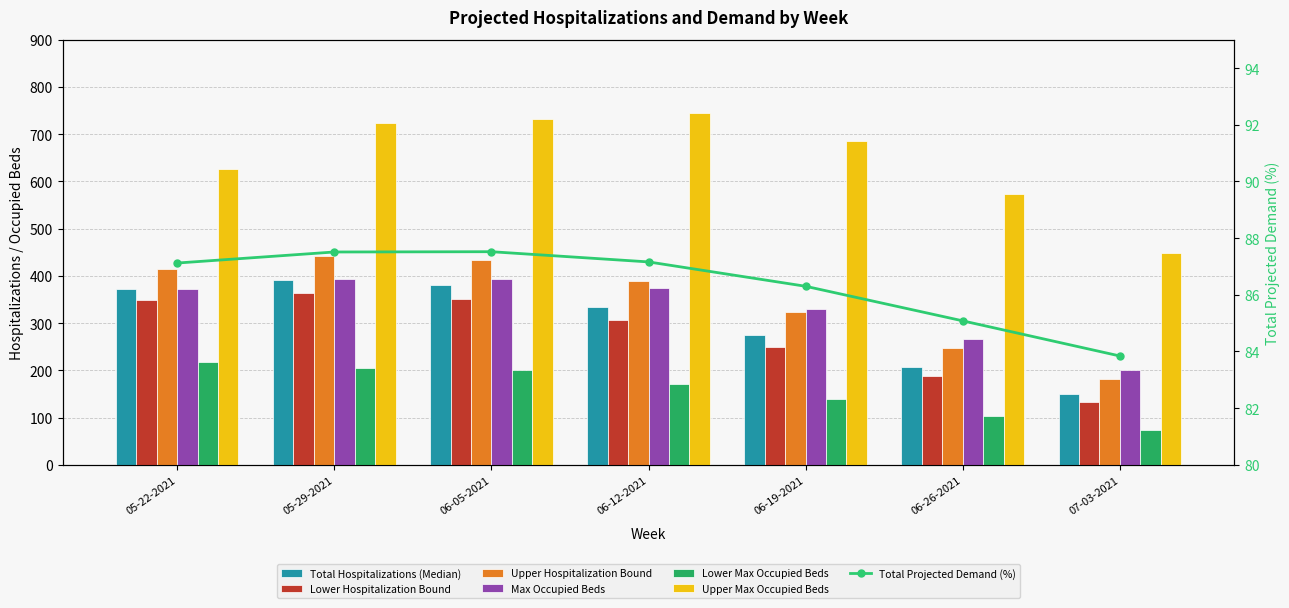

Is the value of Lower Hospitalization Bound at 06-12-2021 greater than the value of Lower Max Occupied Beds at 06-05-2021?

Yes